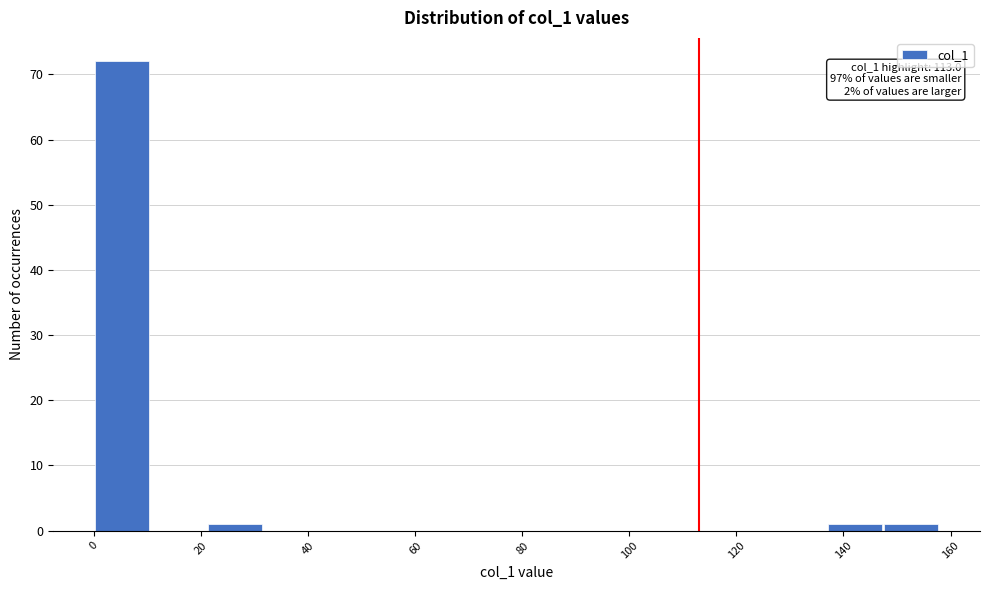

Over which range of the x-axis is the bar tallest?

0 to 10